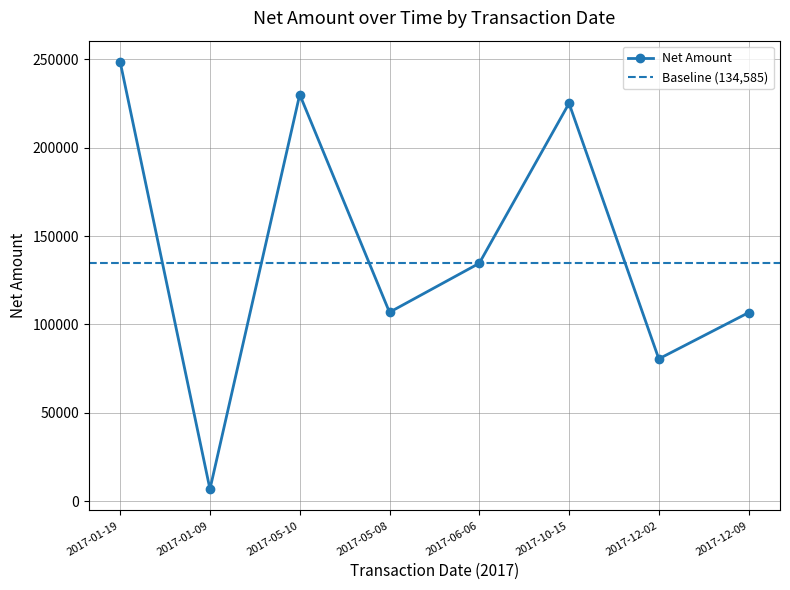

Reading left to right, transcribe all the data shown in this chart.

2017-01-19=248296	2017-01-09=6978	2017-05-10=229940	2017-05-08=106915	2017-06-06=134585	2017-10-15=224967	2017-12-02=80588	2017-12-09=106705